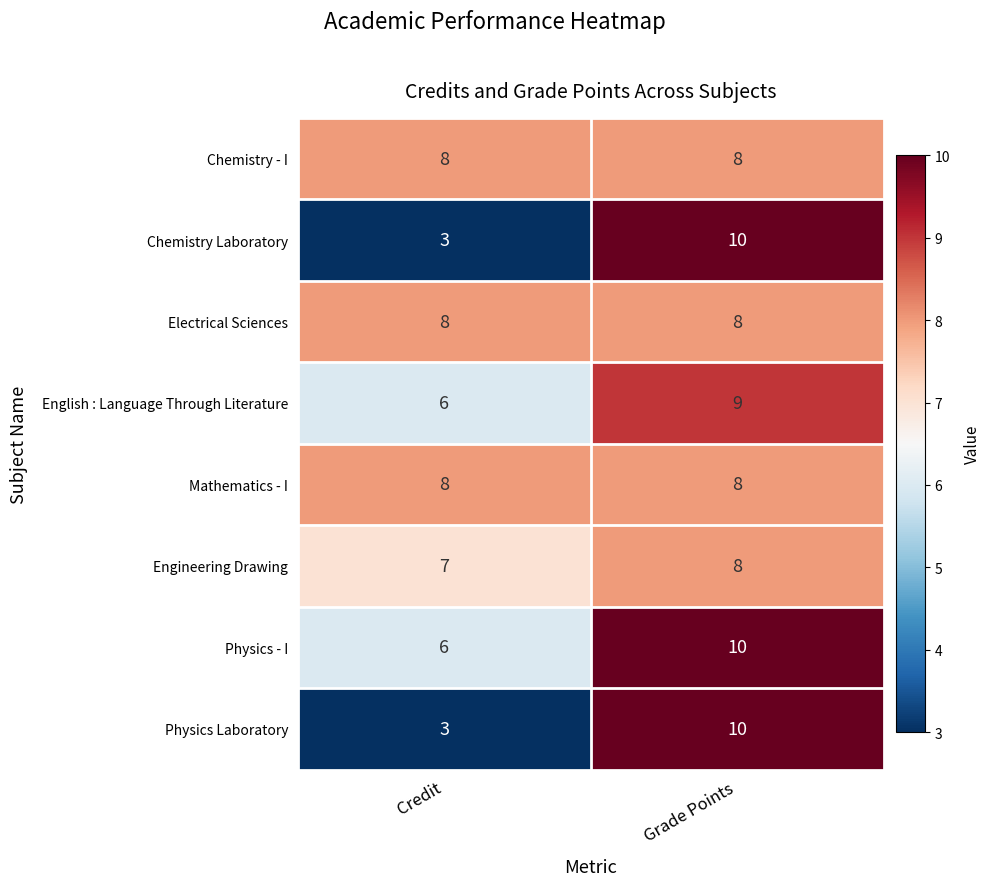

What is the total value across all series at Credit?

49